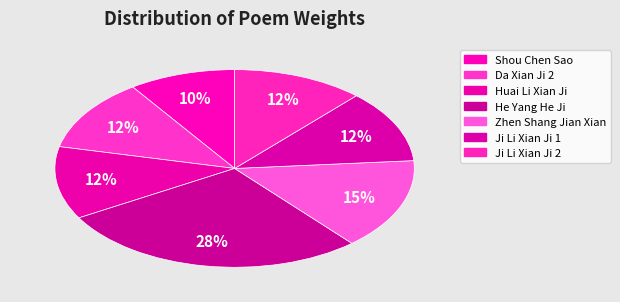

How many segments does this pie chart have?

7